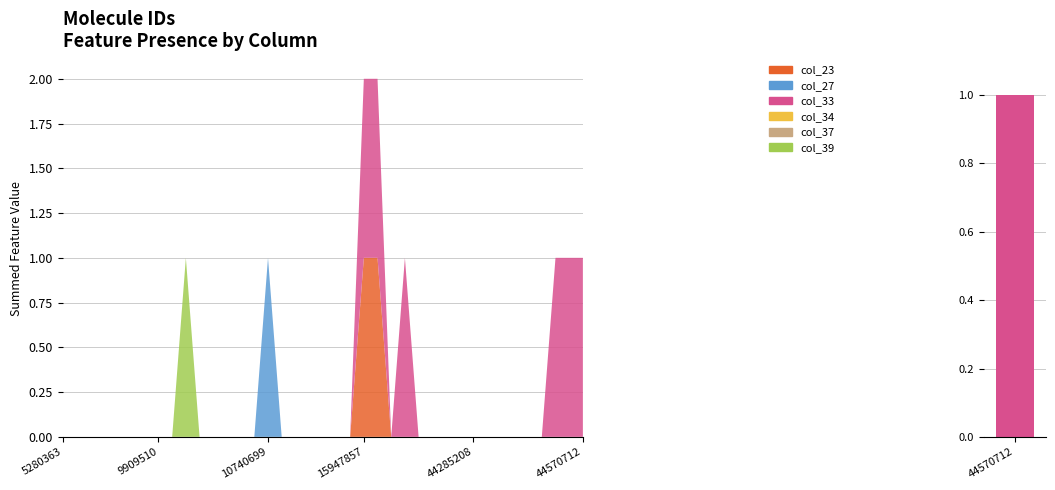

At which category is the sum across all series the highest?

15947857